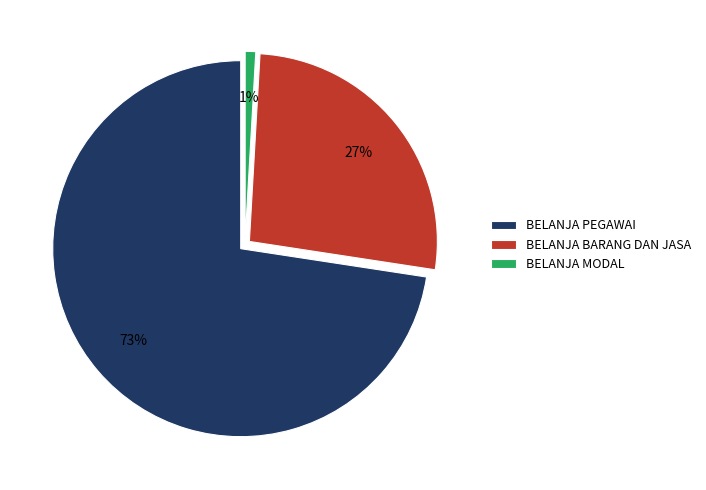

Which category has the smallest portion of the pie?

BELANJA MODAL